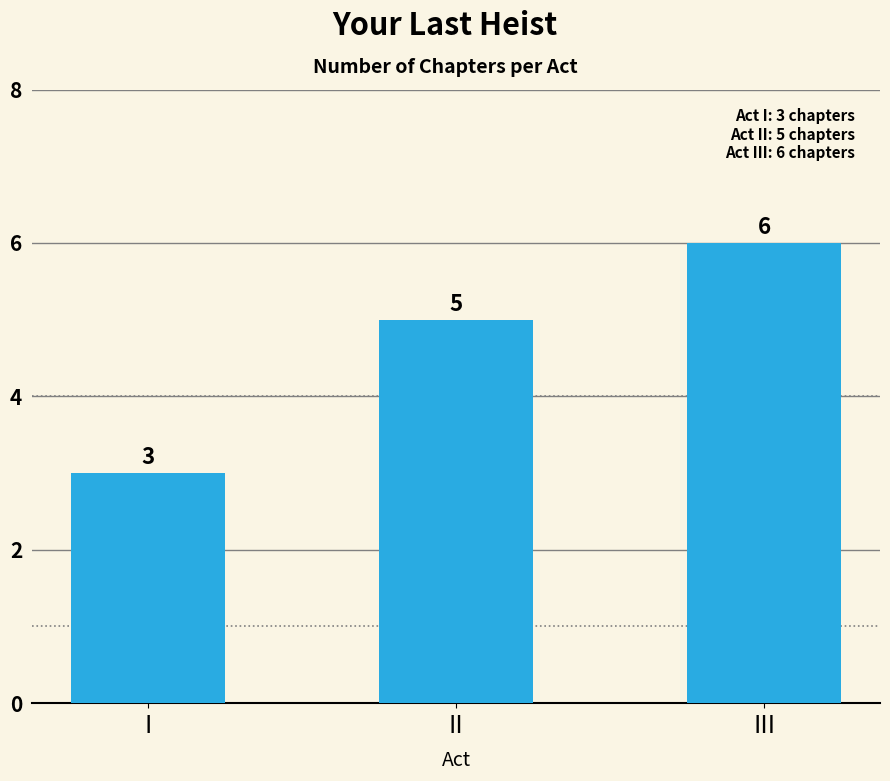

Reading left to right, list all the values displayed in this chart.

I=3	II=5	III=6